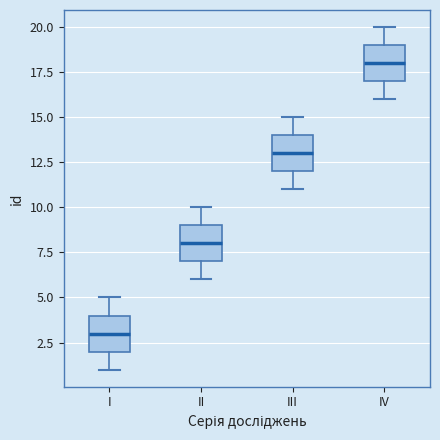

Reading left to right, read every box against the y-axis: the position of its median line, the range the box covers, and the ends of its whiskers. The values are not printed on the chart, so give them approximately, as read against the axis.

I: median 3, box 2 to 4, whiskers 1 to 5
II: median 8, box 7 to 9, whiskers 6 to 10
III: median 13, box 12 to 14, whiskers 11 to 15
IV: median 18, box 17 to 19, whiskers 16 to 20